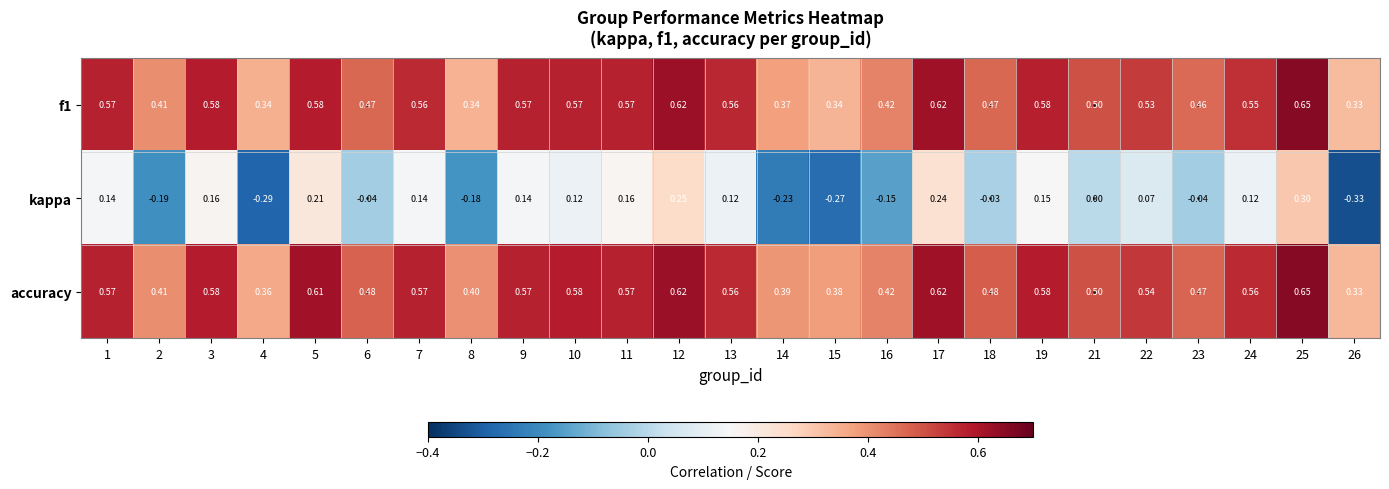

Which series has the largest total across all categories?

accuracy